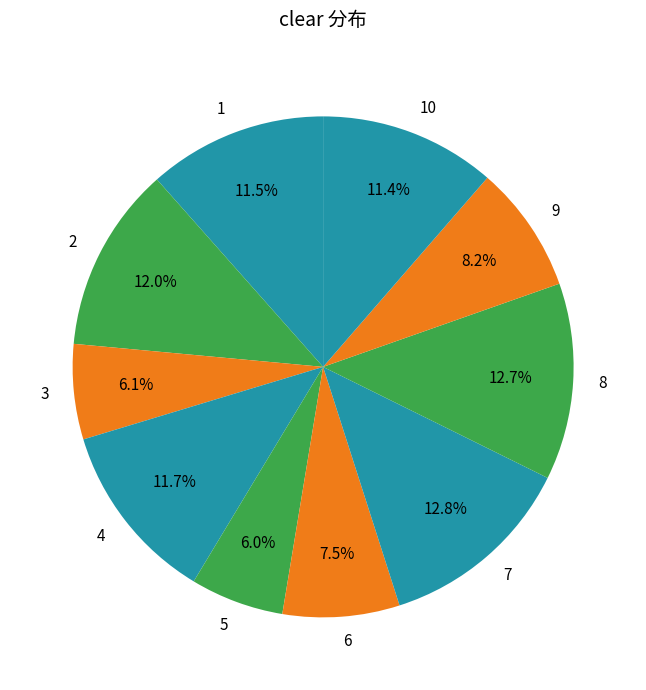

Is there any slice that represents more than half of the pie?

No